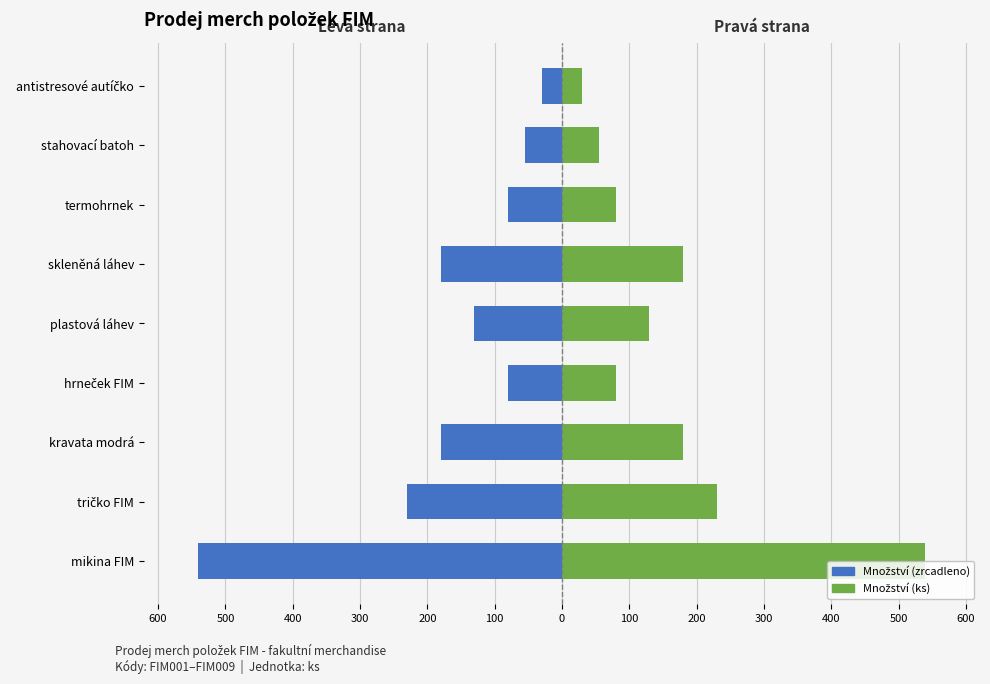

What is the sum of all Množství (vpravo) values?

1505